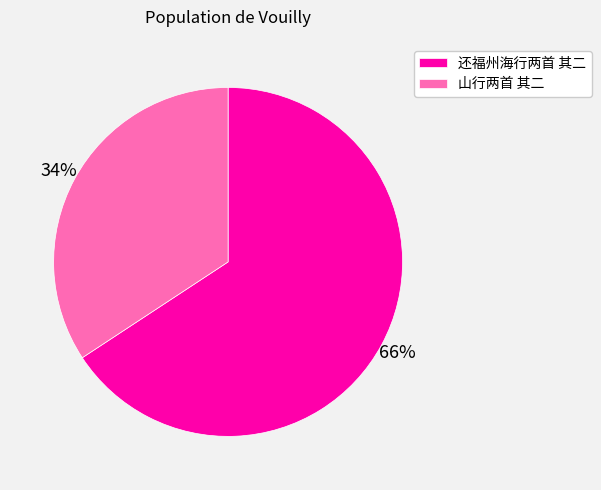

Which has a higher value, 还福州海行两首 其二 or 山行两首 其二?

还福州海行两首 其二